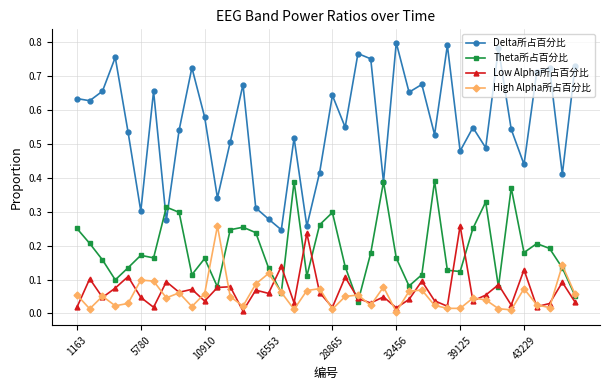

How many categories are shown in the chart?

40